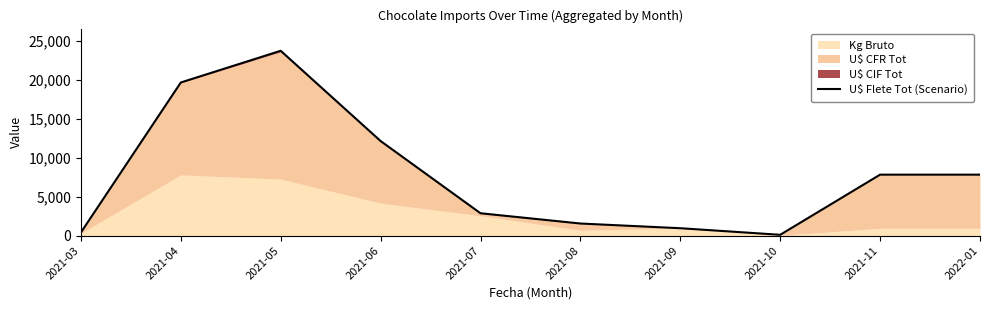

How many lines are shown in the chart?

1